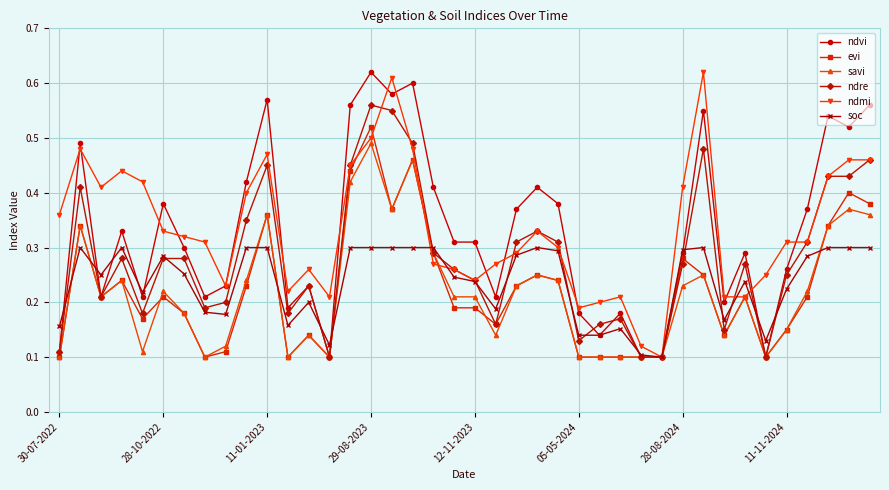

At how many categories does at least one series exceed 0?

40